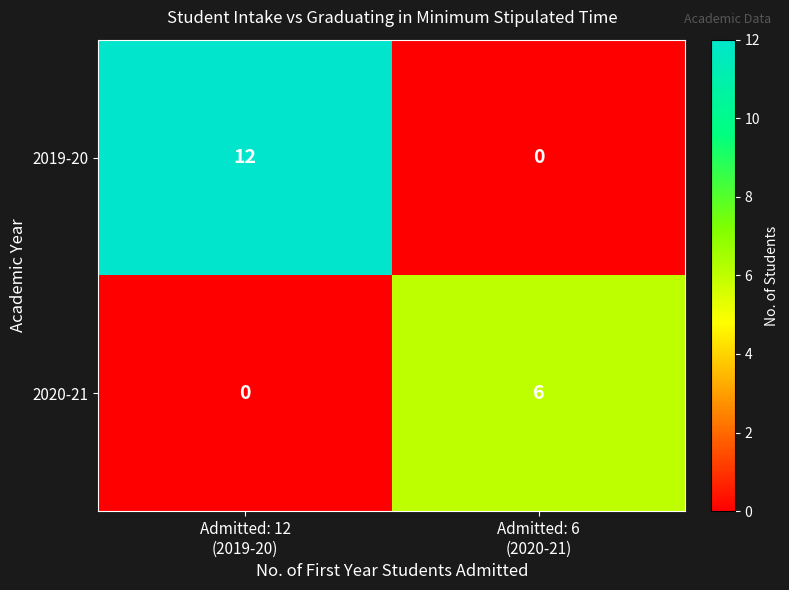

What is the difference between the maximum and minimum values in the 2020-21 series?

6